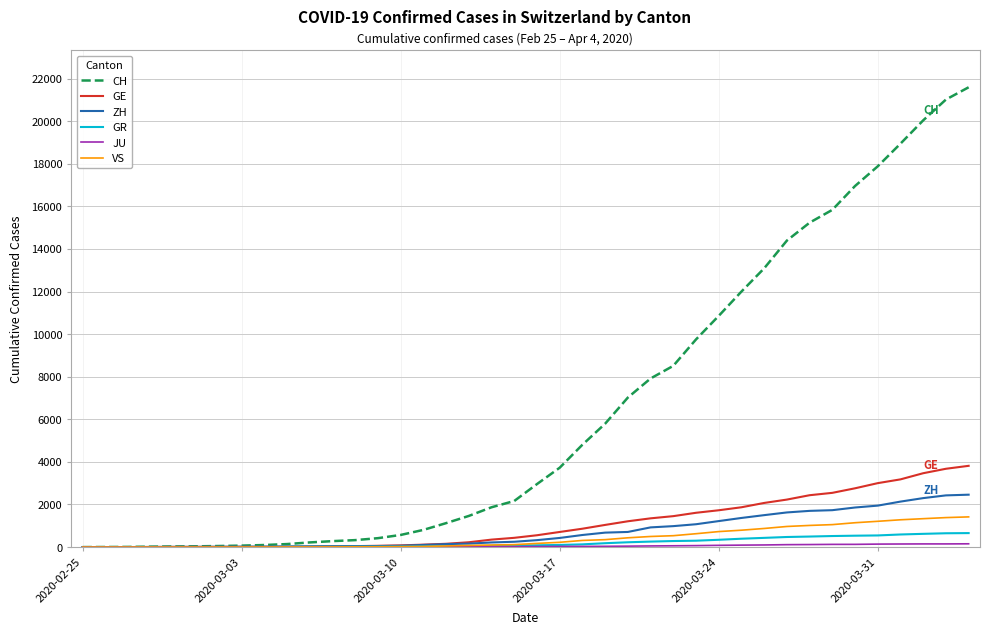

What is the difference between the second highest and minimum values in the ZH series?

2428